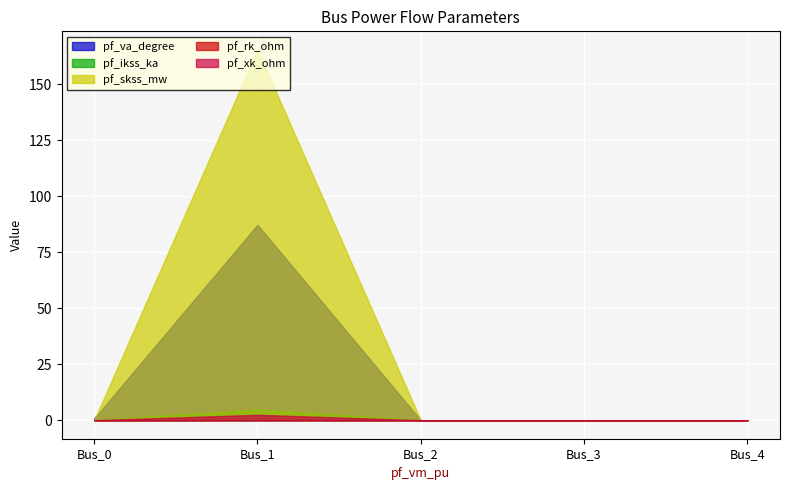

At Bus_3, list the series in order from largest to smallest.

pf_va_degree, pf_ikss_ka, pf_skss_mw, pf_rk_ohm, pf_xk_ohm